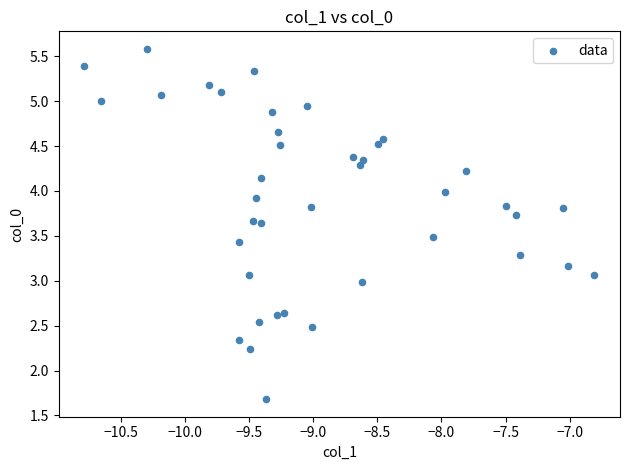

What is the range of Y values (max minus min)?

3.9